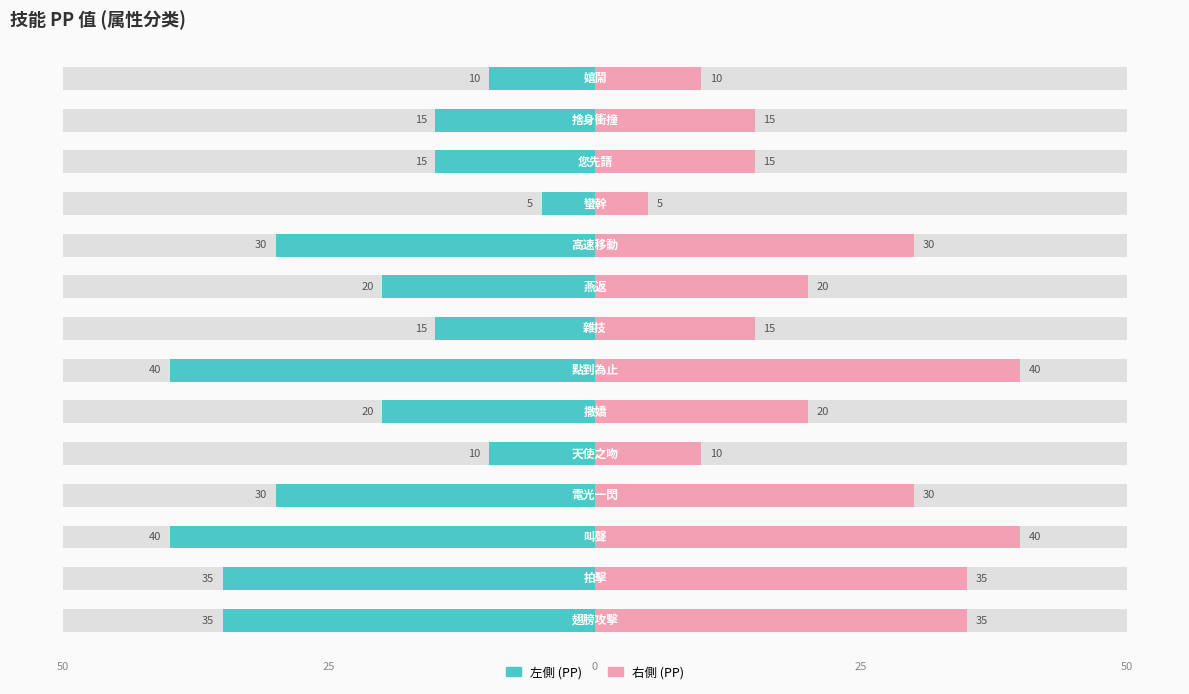

How many series are shown in this chart?

2